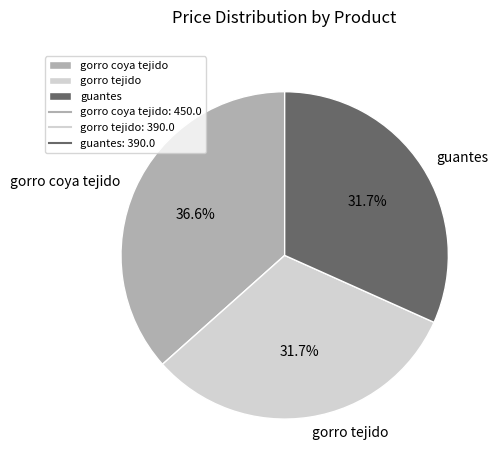

Is gorro tejido the majority of the pie?

No